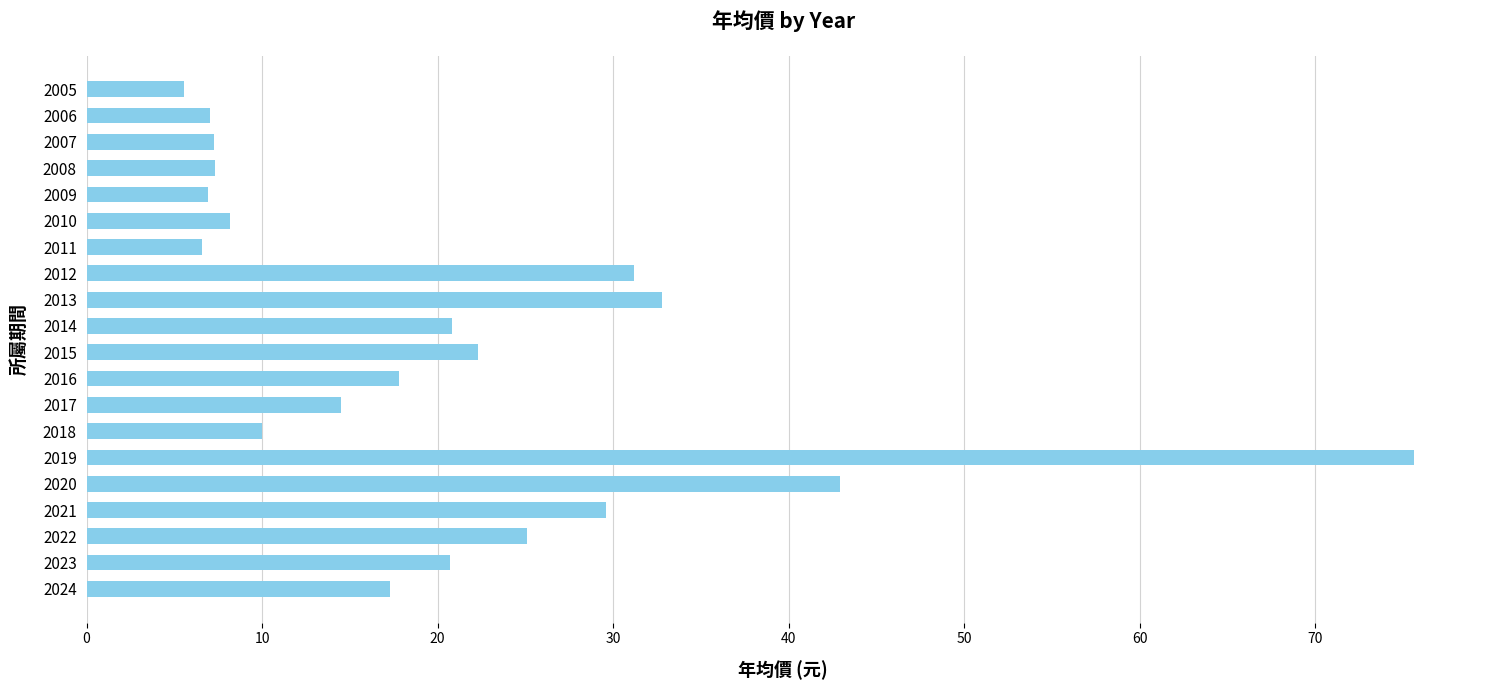

What is the smallest value displayed?

5.5